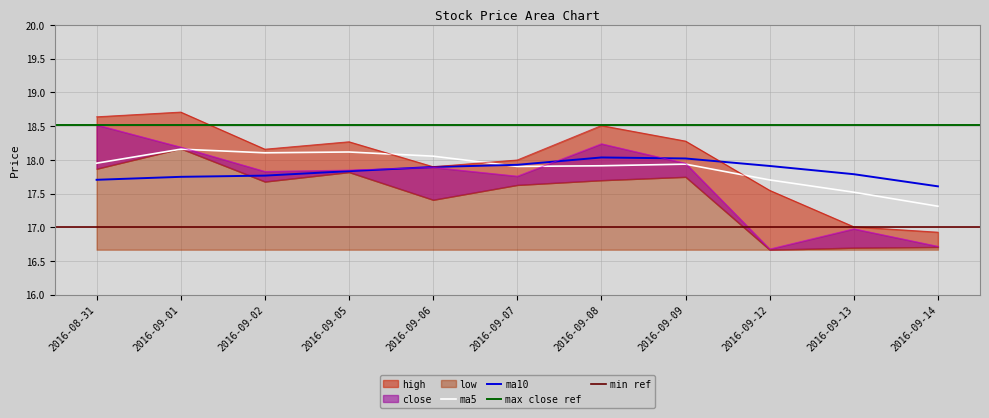

True or false: ma5 has a value of 18.0 at 2016-08-31.

True